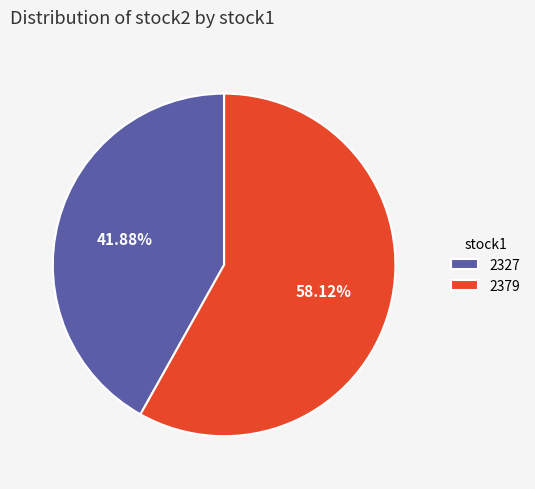

Is it true that 2327 is 42% of the pie?

True